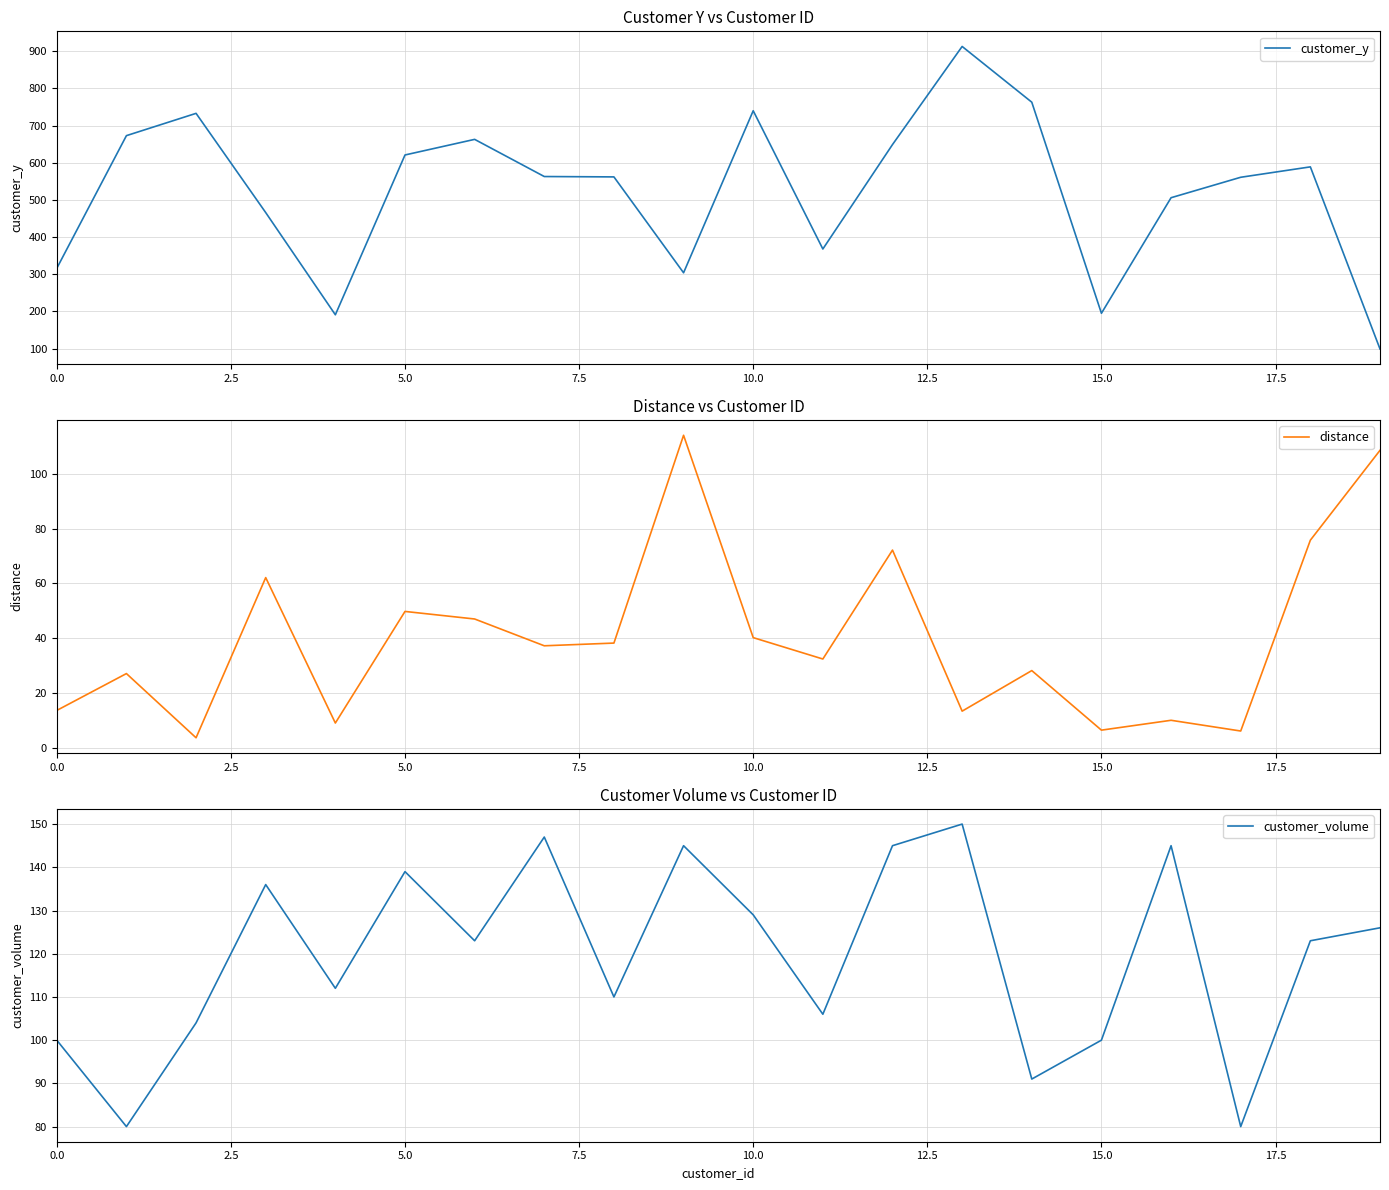

Read the customer_y value at 15.

195.0